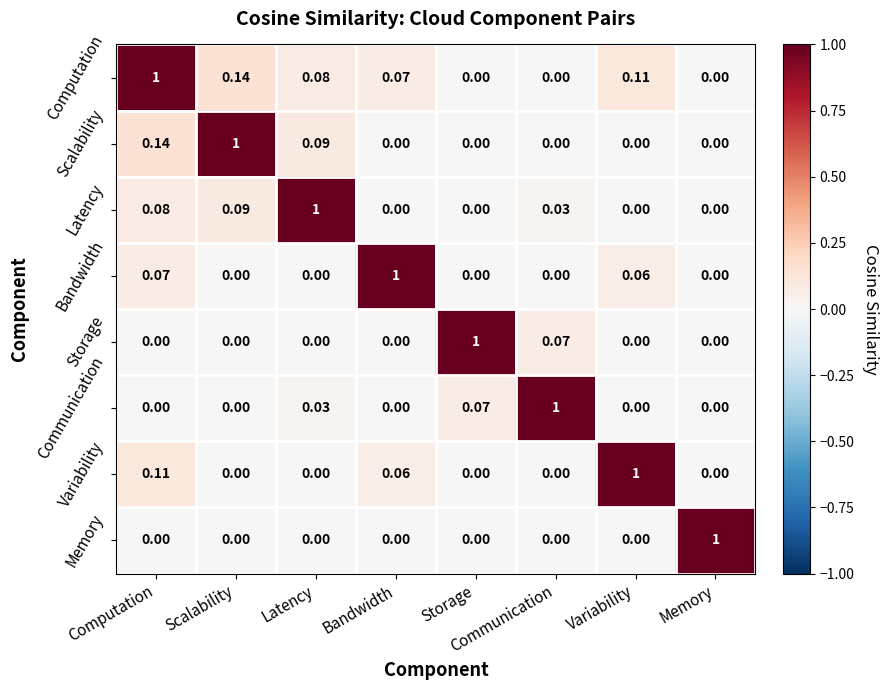

Which series has the largest total across all categories?

Computation